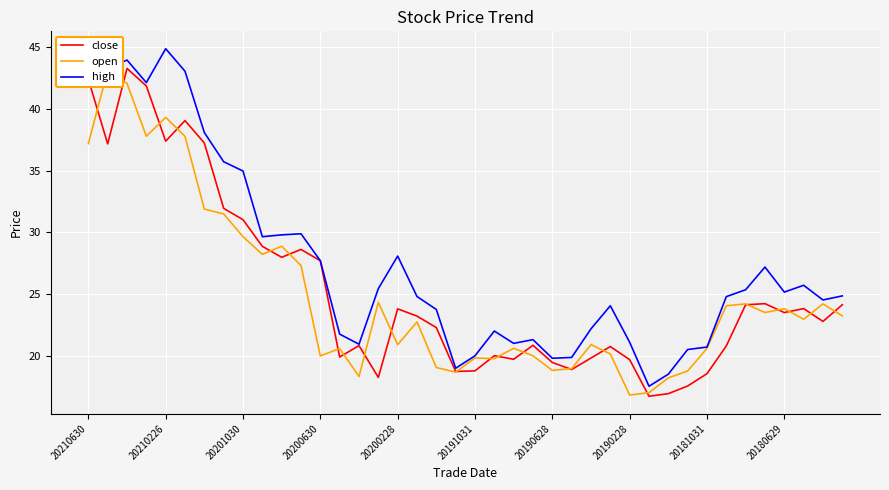

Read the high value at 20190628.

19.8